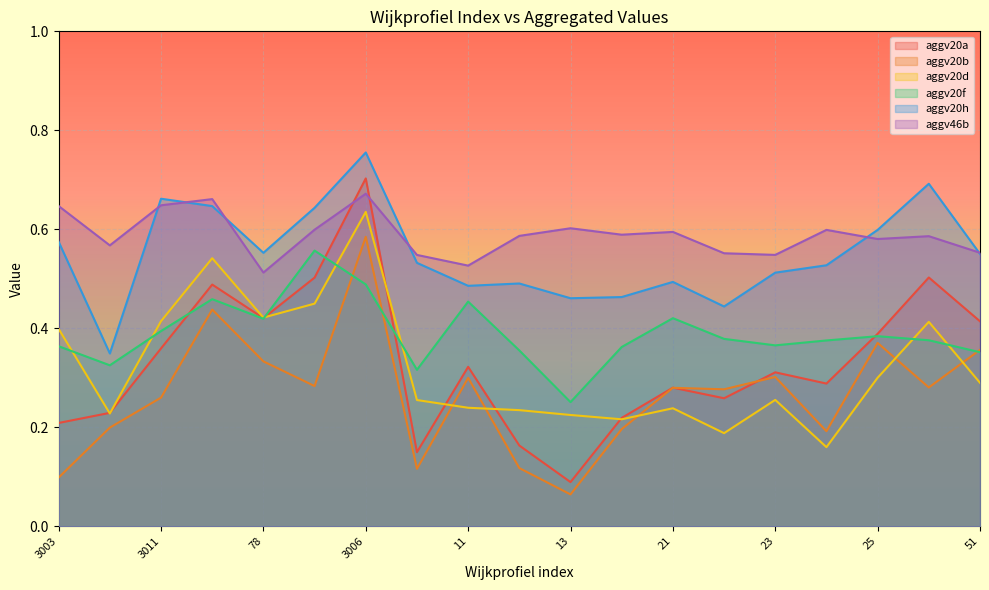

Where is the first local minimum for aggv20b?

3001